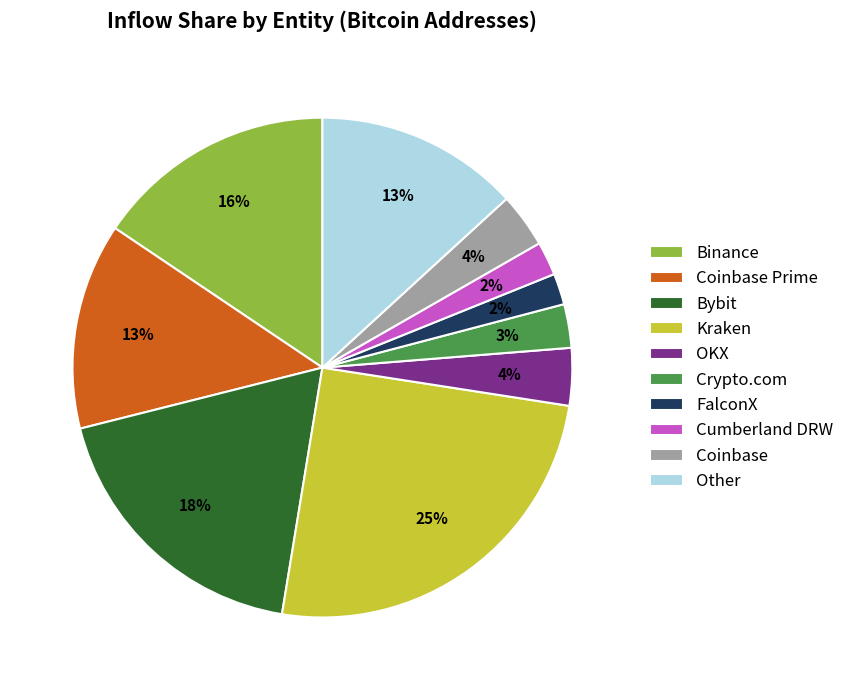

To the nearest percent, what is the difference between the Crypto.com and Cumberland DRW slice percentages?

1%